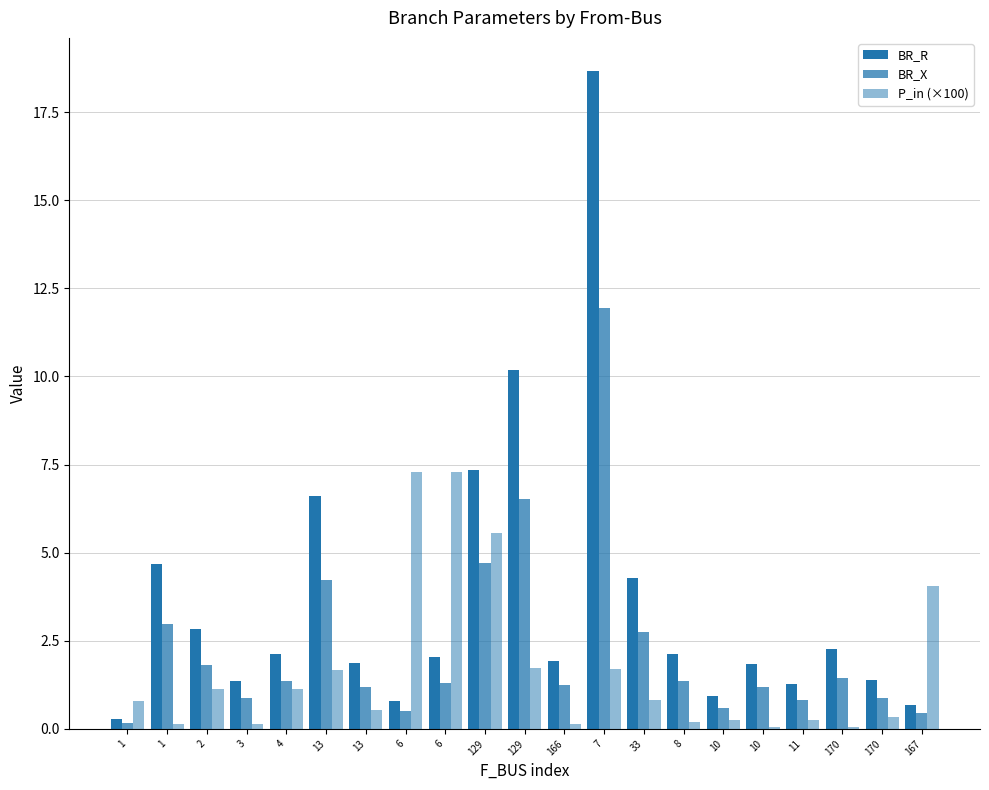

Count the number of data series in this chart.

3